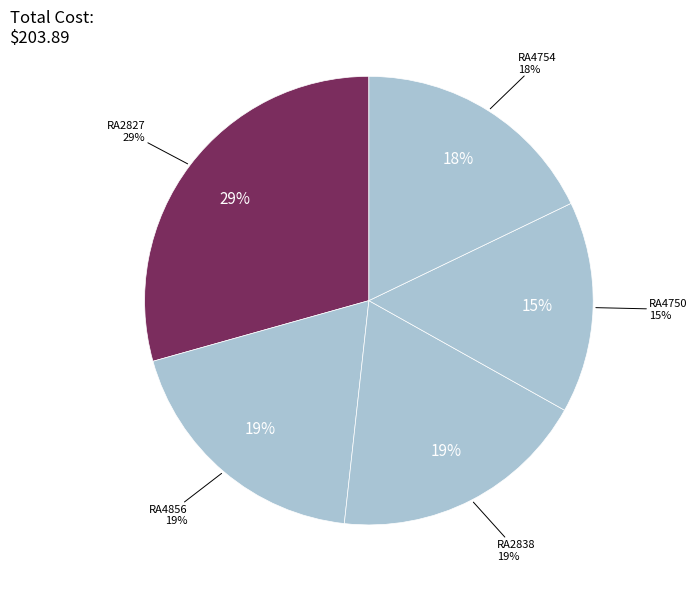

Which category has the smallest portion of the pie?

RA4750